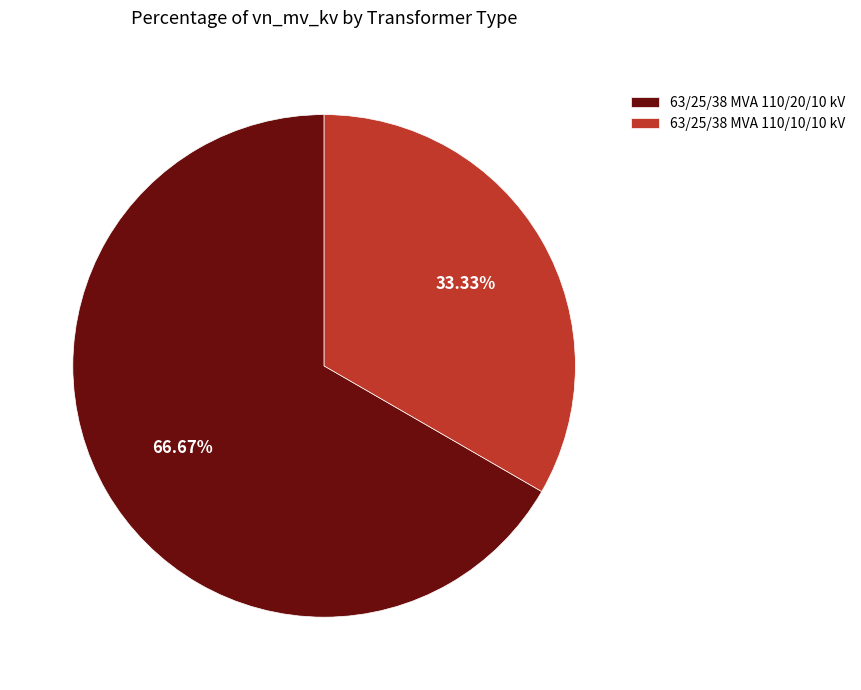

Rank the categories by value from highest to lowest.

63/25/38 MVA 110/20/10 kV, 63/25/38 MVA 110/10/10 kV